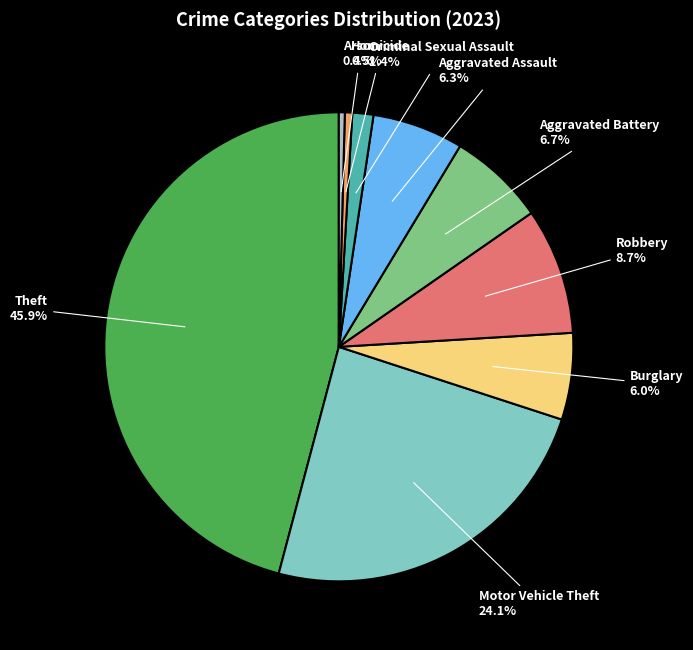

Count the number of slices in the pie.

9